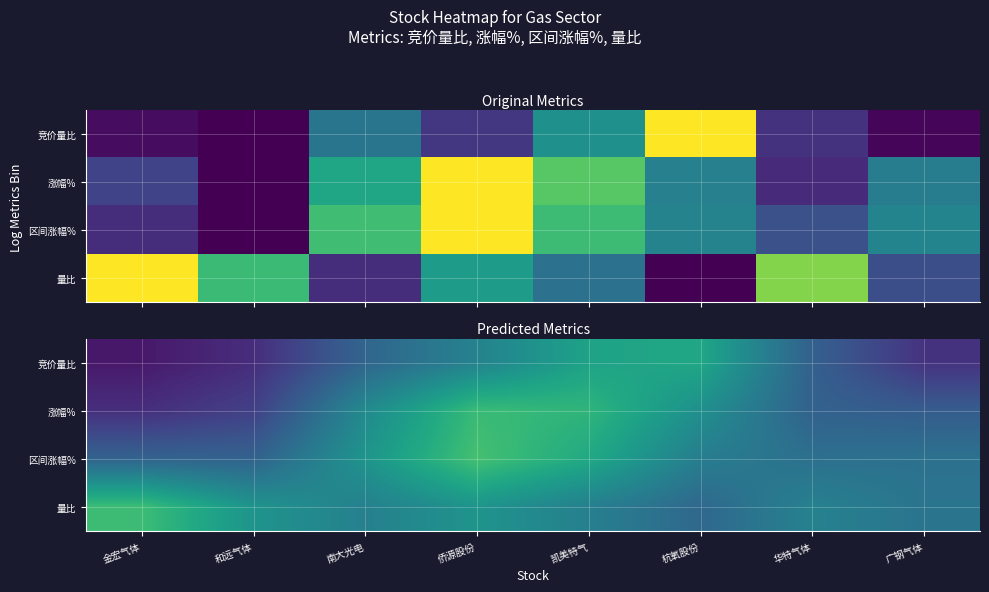

True or false: 涨幅% has a value of 0.2 at 金宏气体.

False